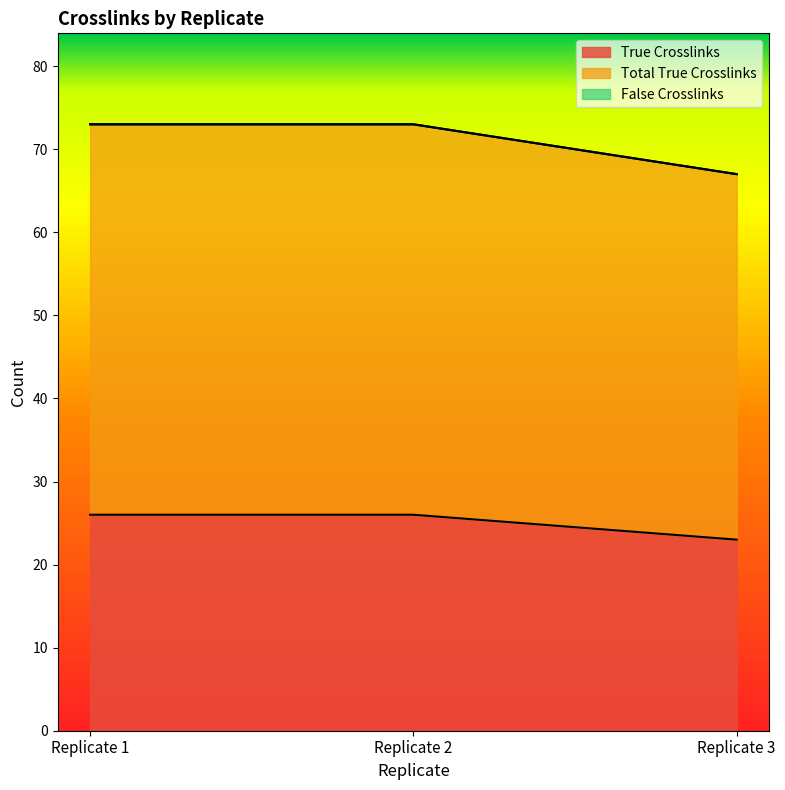

What is the sum of the True Crosslinks values at Replicate 3 and Replicate 1?

49